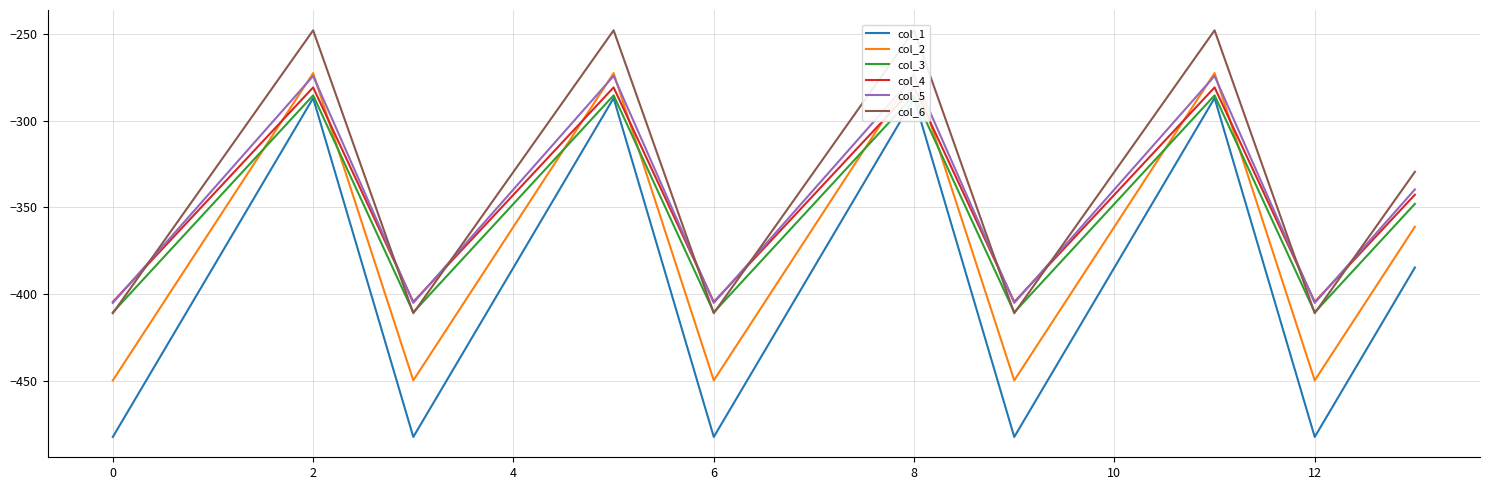

What is the value of the col_2 point at the 5th from the left?

-361.1